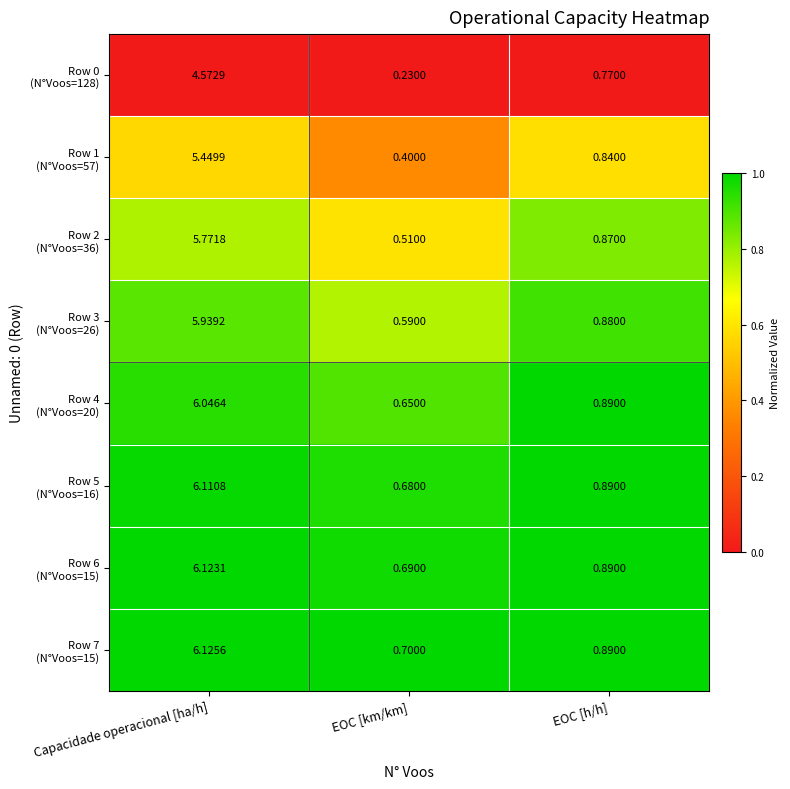

At which category is the sum across all series the highest?

Capacidade operacional [ha/h]